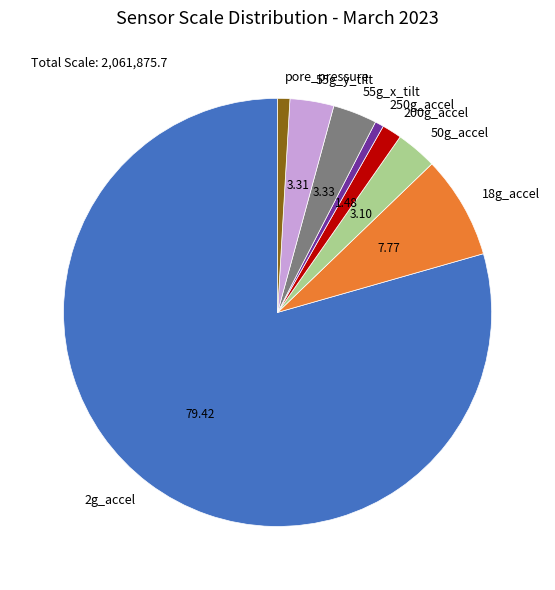

What is the ratio of the value at 200g_accel to the value at 50g_accel?

0.5